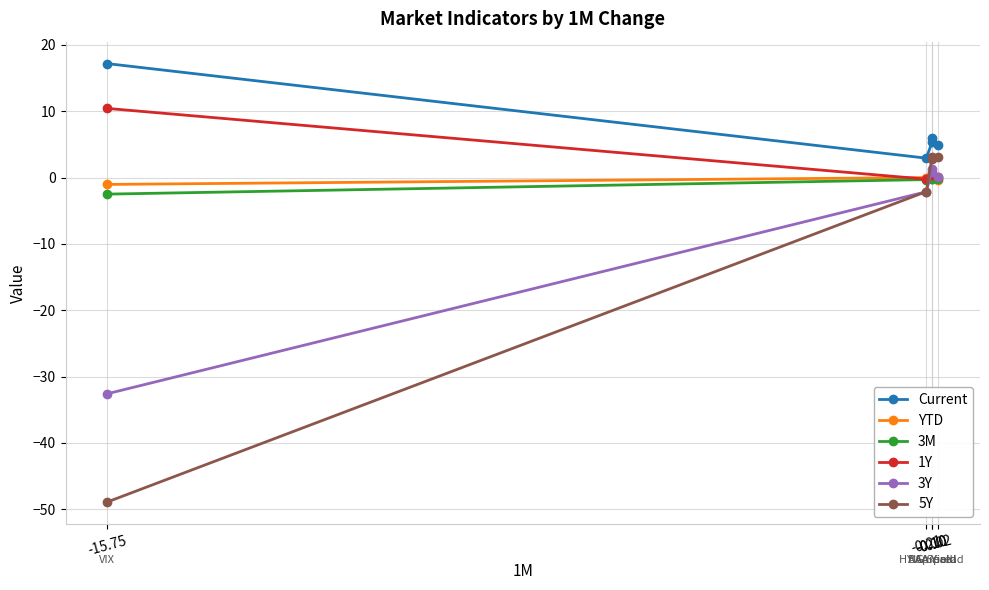

True or false: 1Y and Current cross at least once.

False